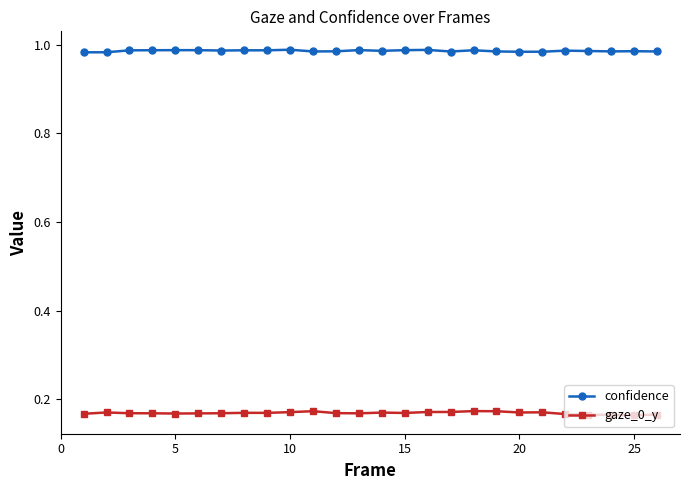

Which series has the widest spread of values?

gaze_0_y